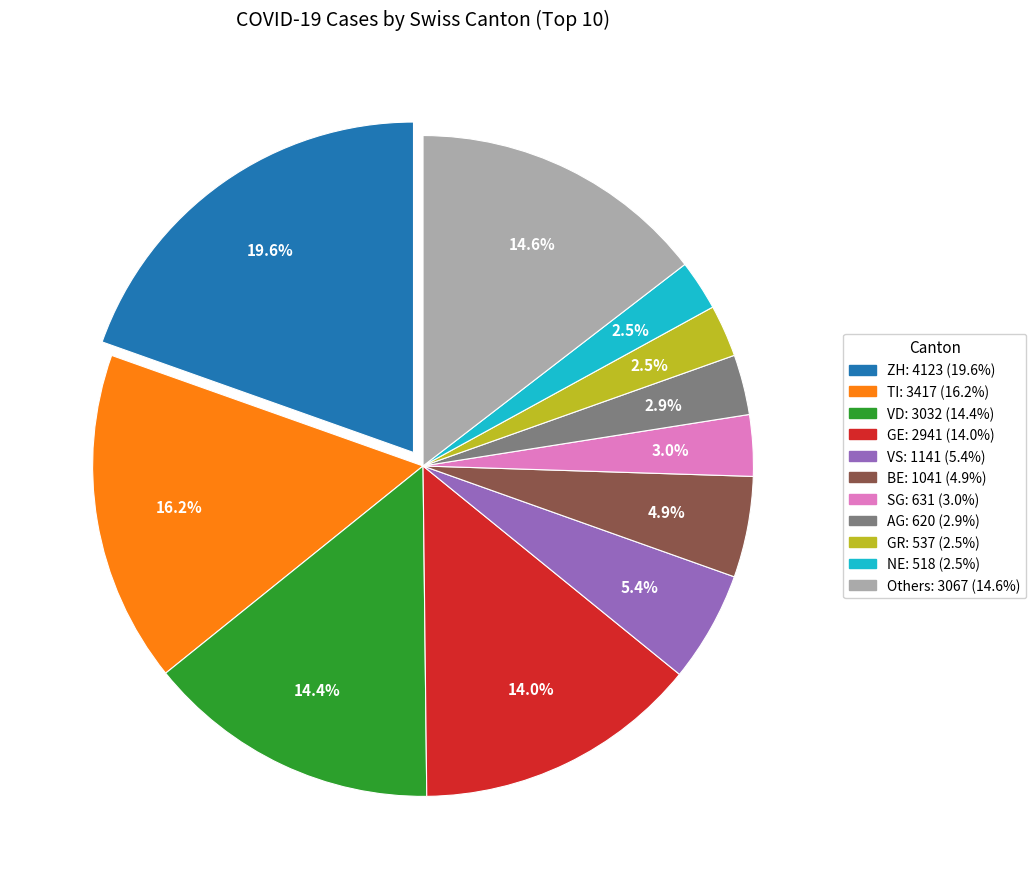

Is there any slice that represents more than half of the pie?

No